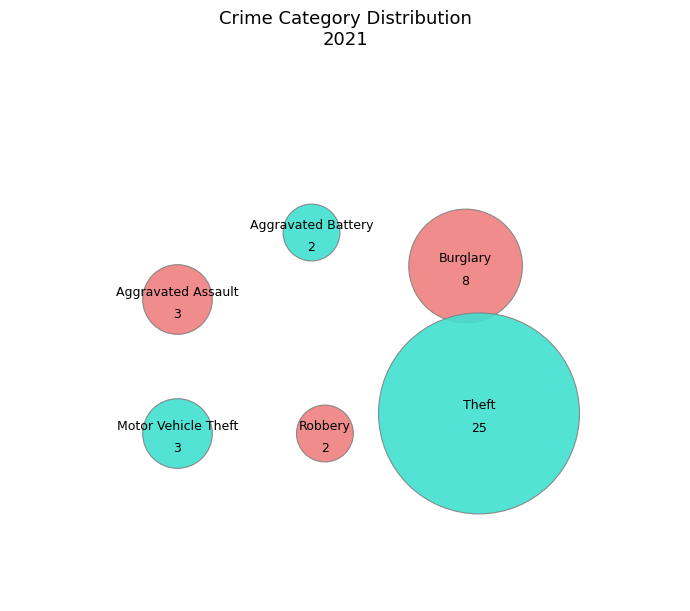

What is the change in value from Aggravated Battery to Burglary?

+6